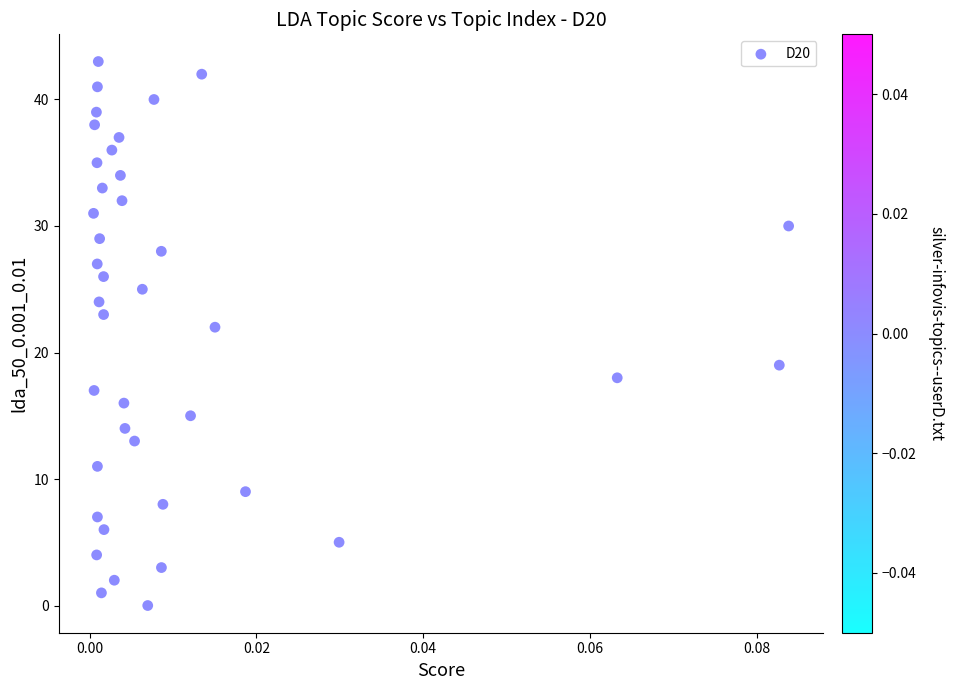

What is the range of Y values (max minus min)?

43